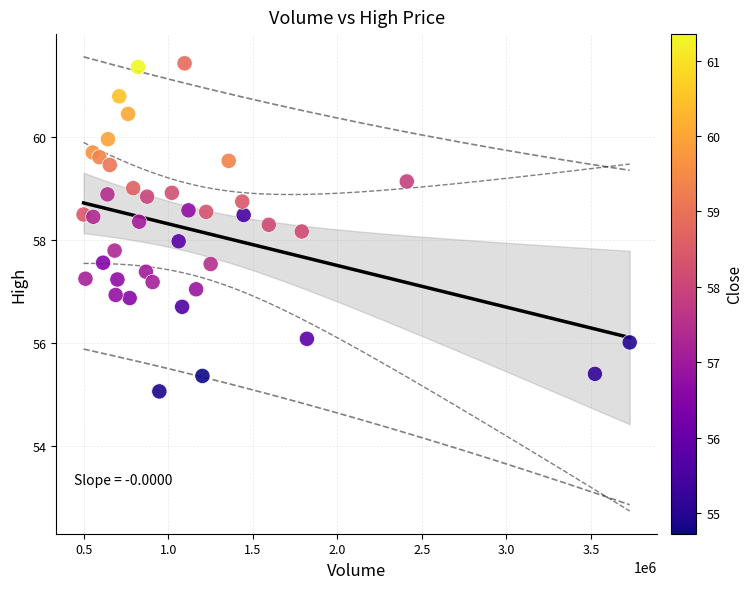

What is the range of X values (max minus min)?

3229300.0